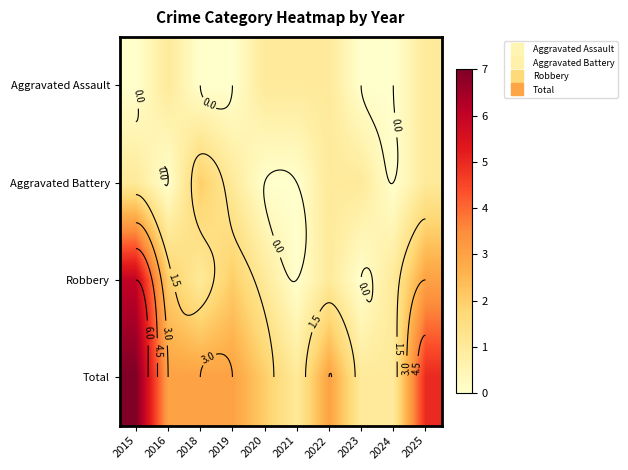

How many distinct data groups are displayed?

4